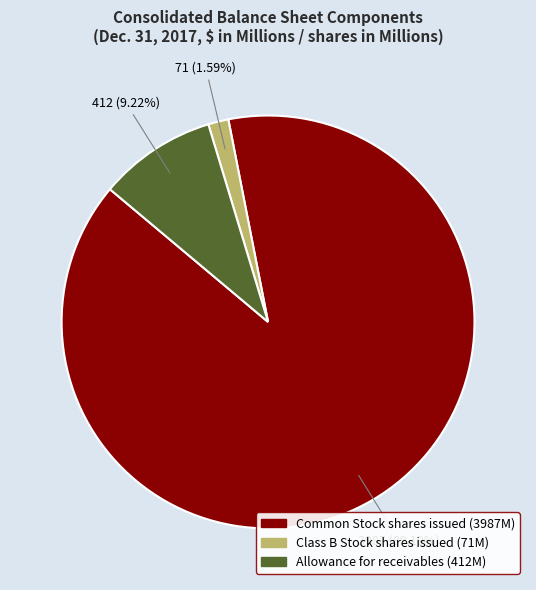

How many segments does this pie chart have?

3